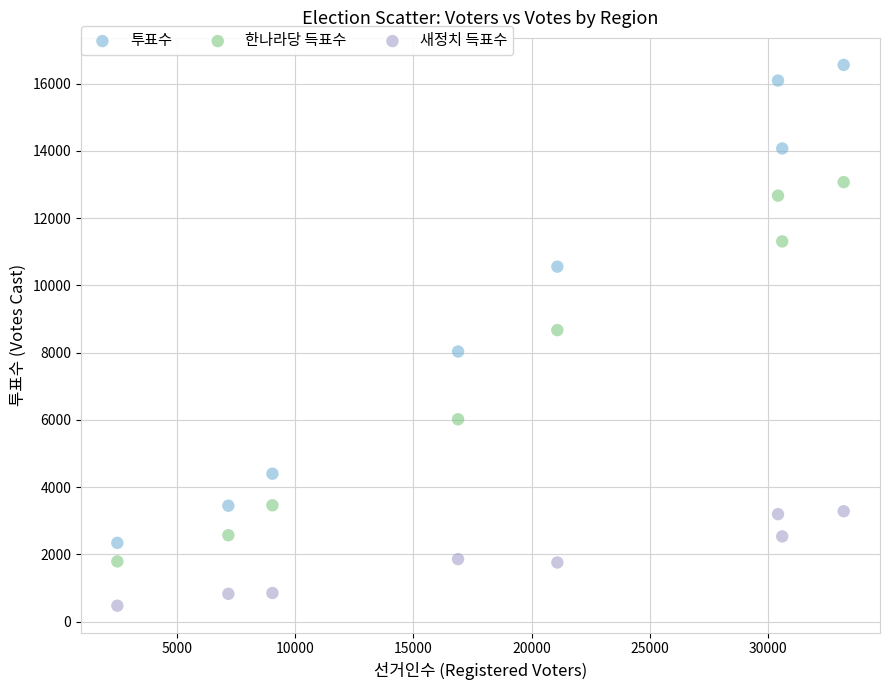

Which series has the widest spread of Y values?

투표수